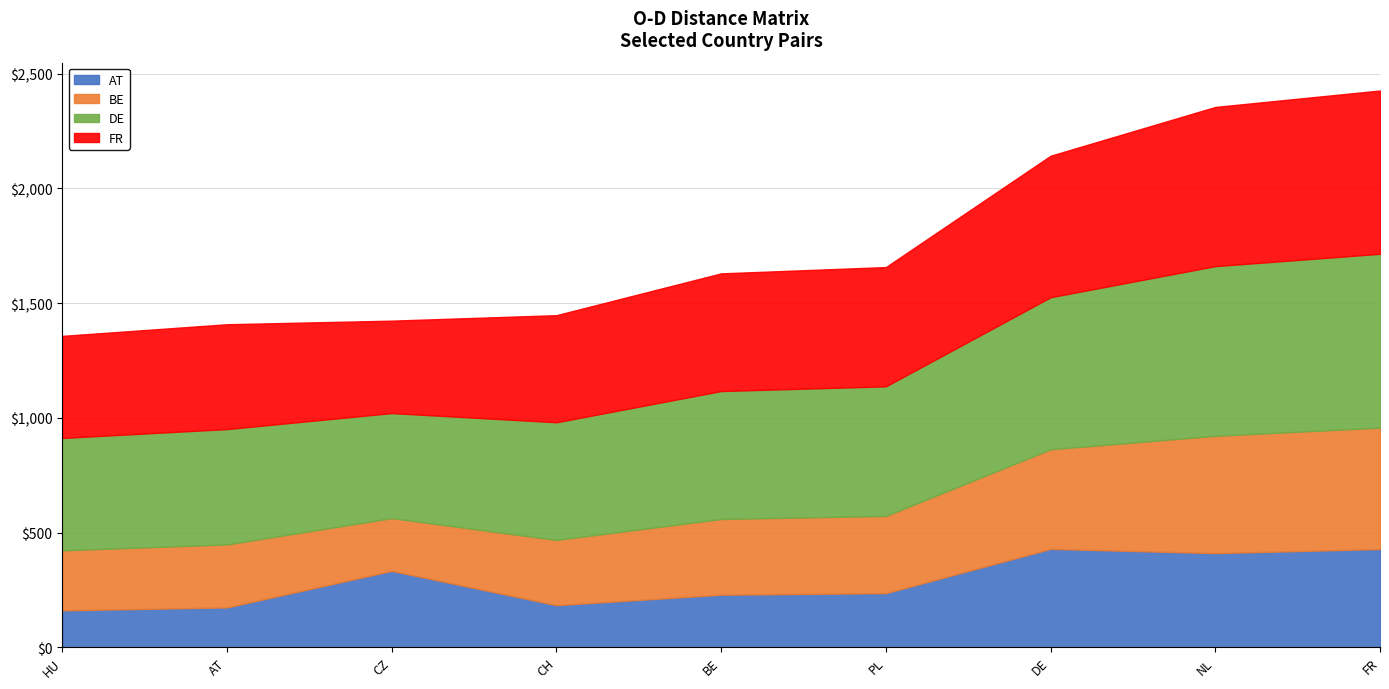

What is the total value across all series at AT?

1408.1